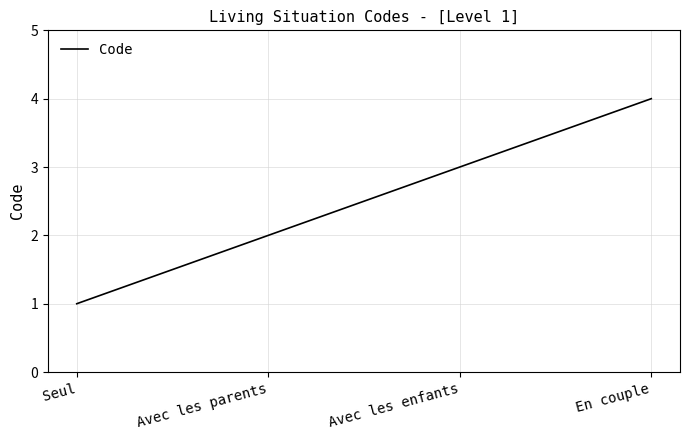

Which category has the highest value across all series?

En couple